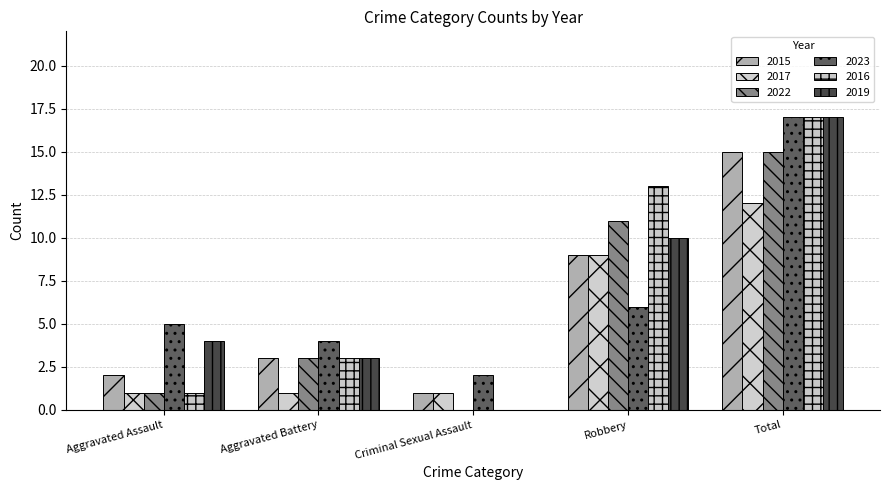

What is the average value of the 2016 series?

7